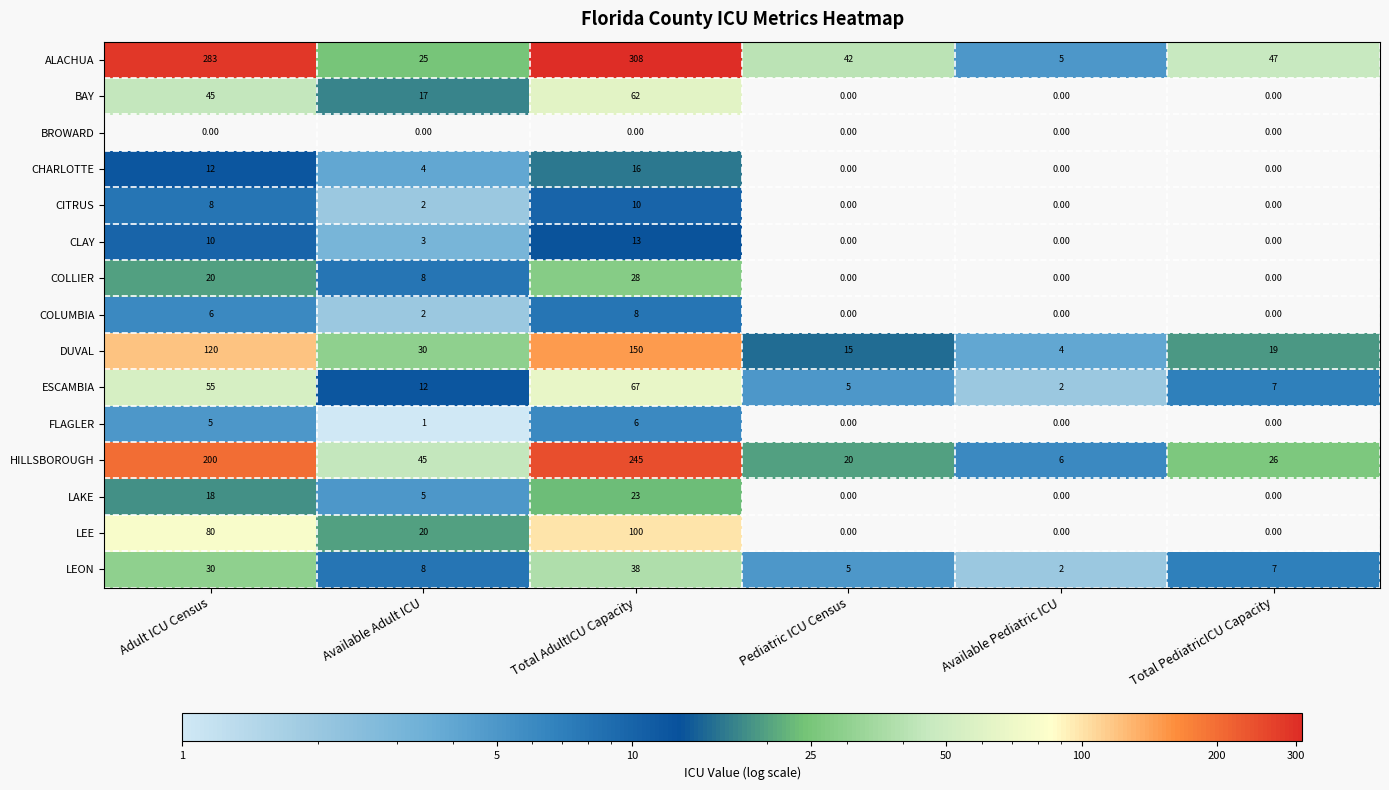

Rank the categories by DUVAL value from highest to lowest.

Total AdultICU Capacity, Adult ICU Census, Available Adult ICU, Total PediatricICU Capacity, Pediatric ICU Census, Available Pediatric ICU